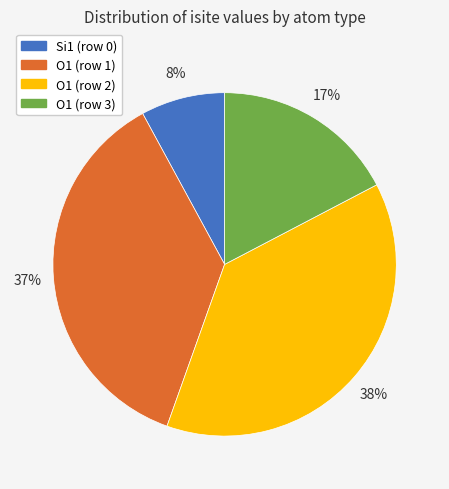

Is the sum of O1 (row 1) and O1 (row 2) greater than half?

Yes